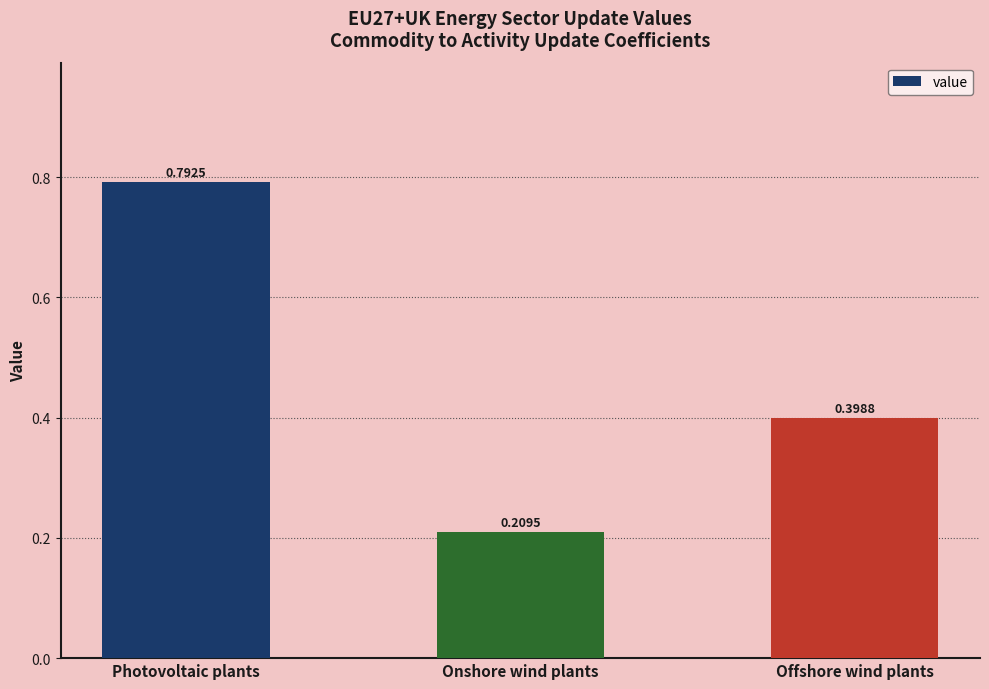

Which has a higher value, Photovoltaic plants or Onshore wind plants?

Photovoltaic plants